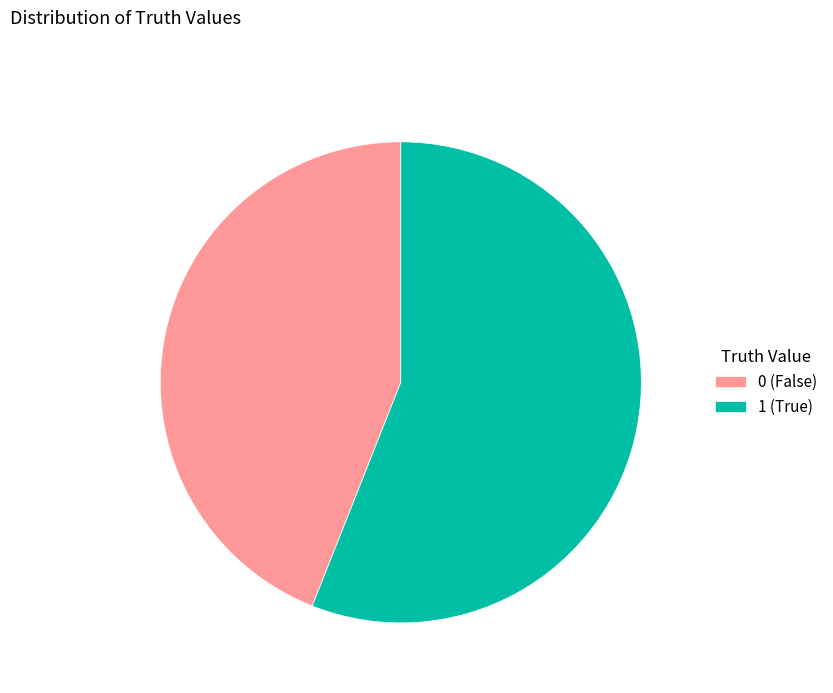

Does 1 represent more than half of the total?

Yes